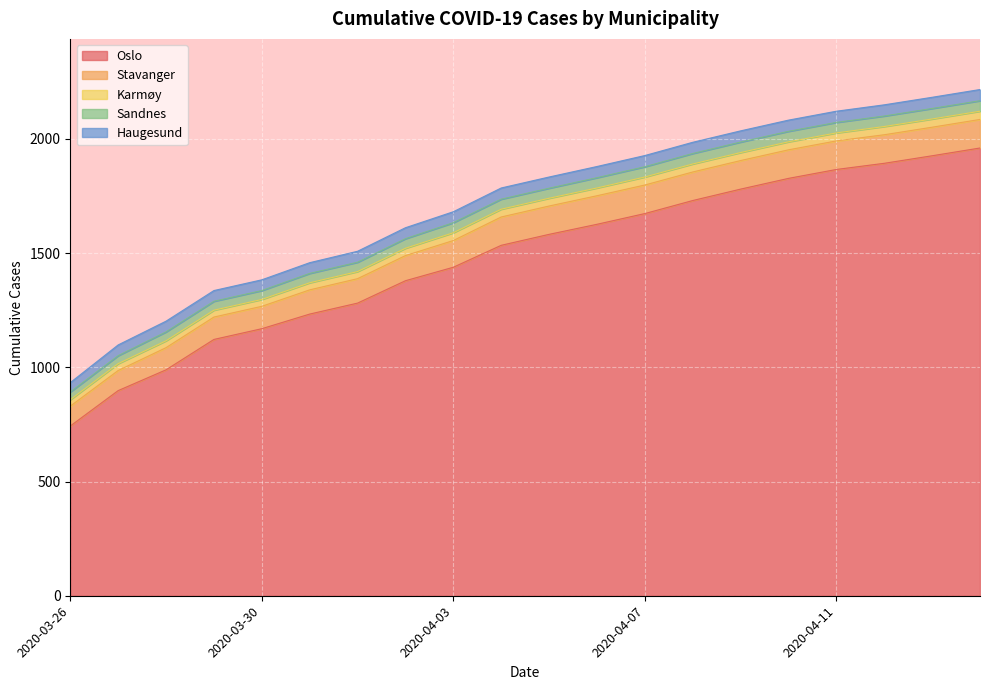

What is the maximum value shown in the chart?

1960